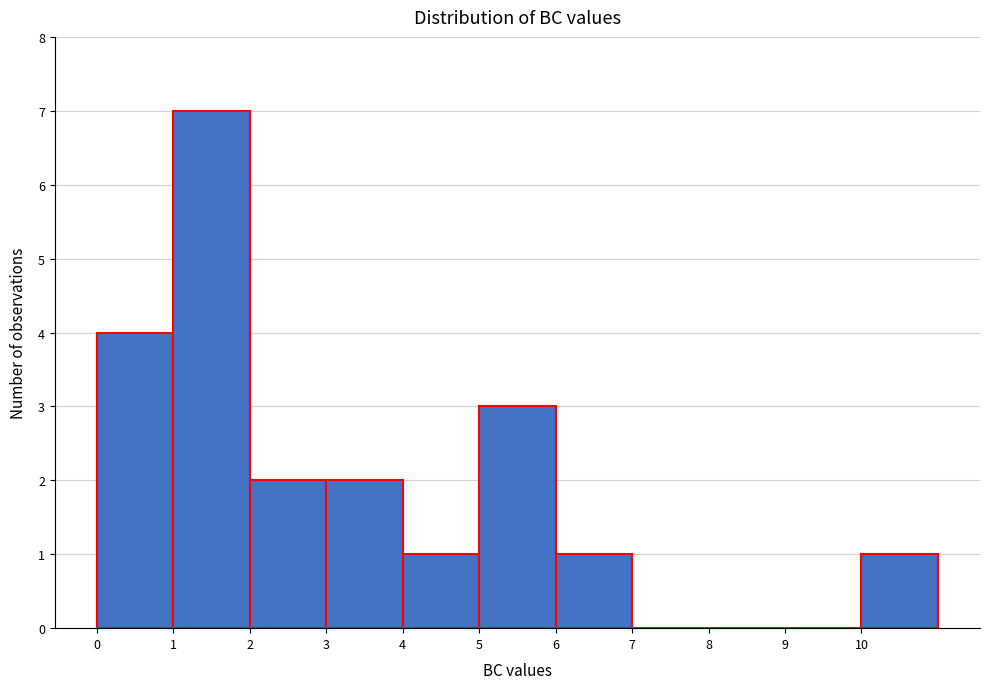

Over which range of the x-axis is the bar tallest?

1 to 2